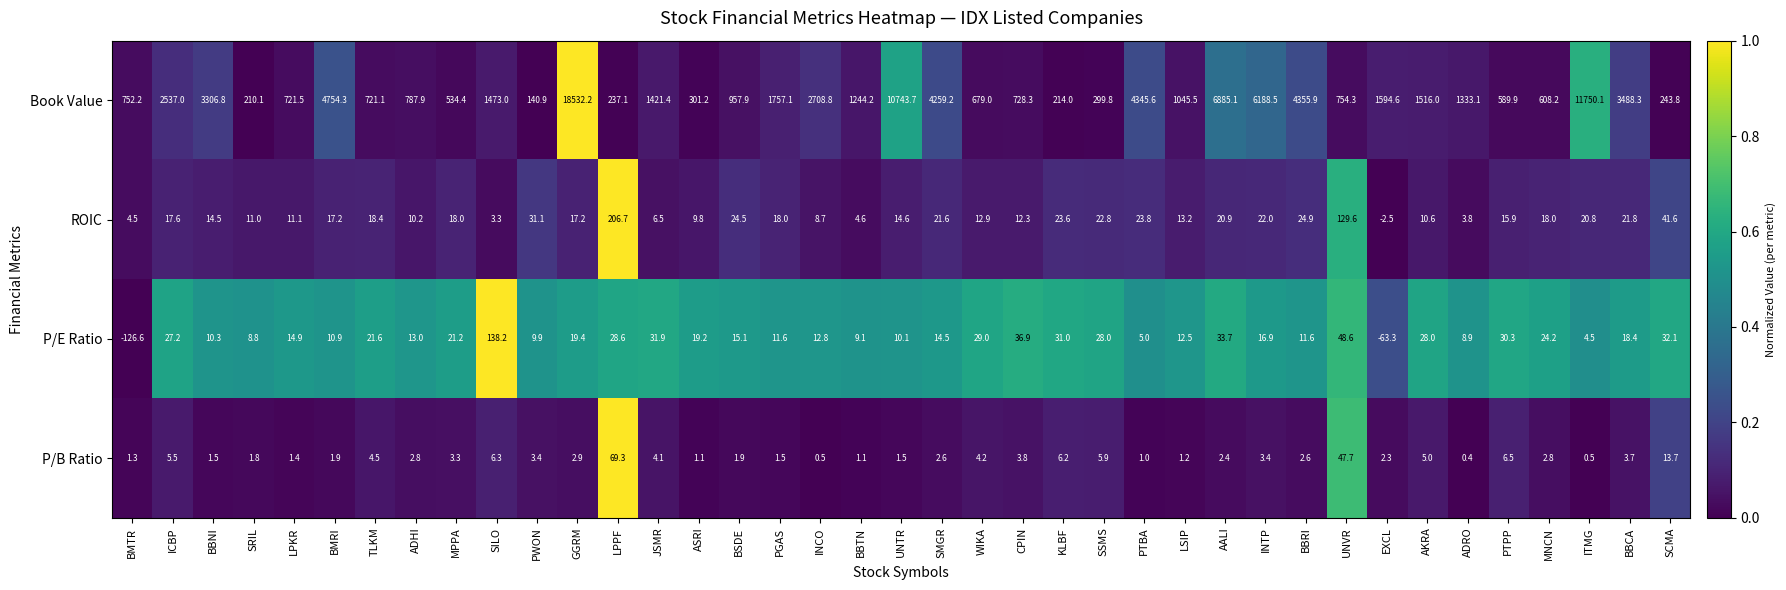

What is the total value across all series at CPIN?

781.3